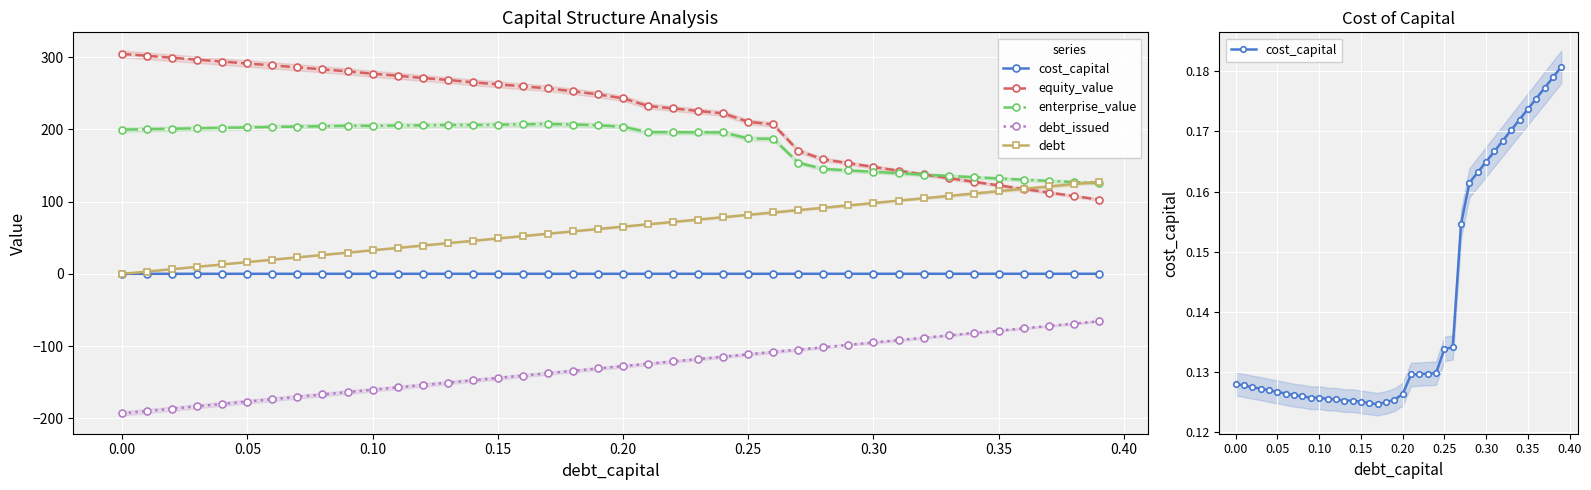

True or false: debt_issued and equity_value intersect in this chart.

False